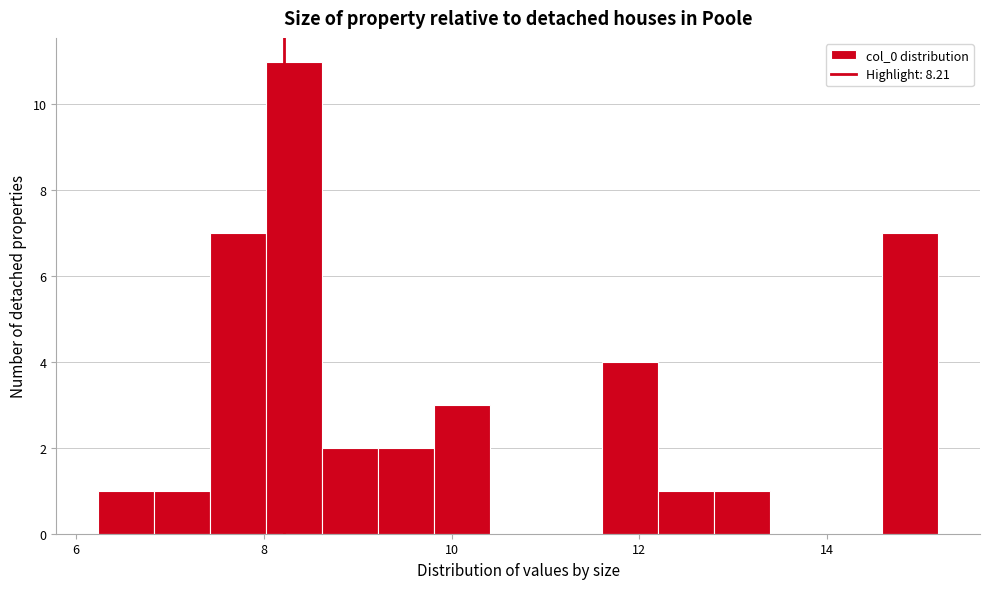

Read against the x-axis, roughly where is the centre of the tallest bar?

8.4